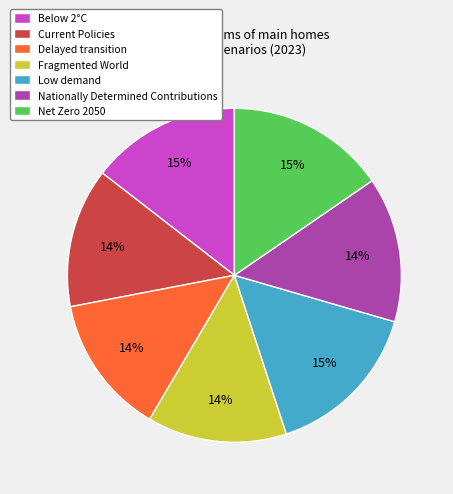

How many slices are in this pie chart?

7